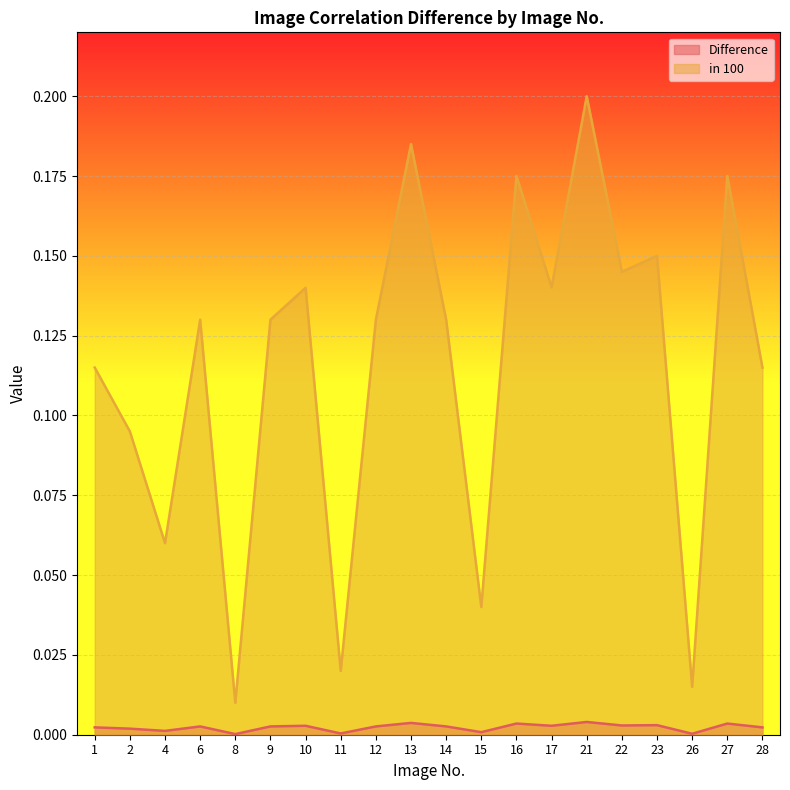

Which category has the highest value in the in 100 series?

21